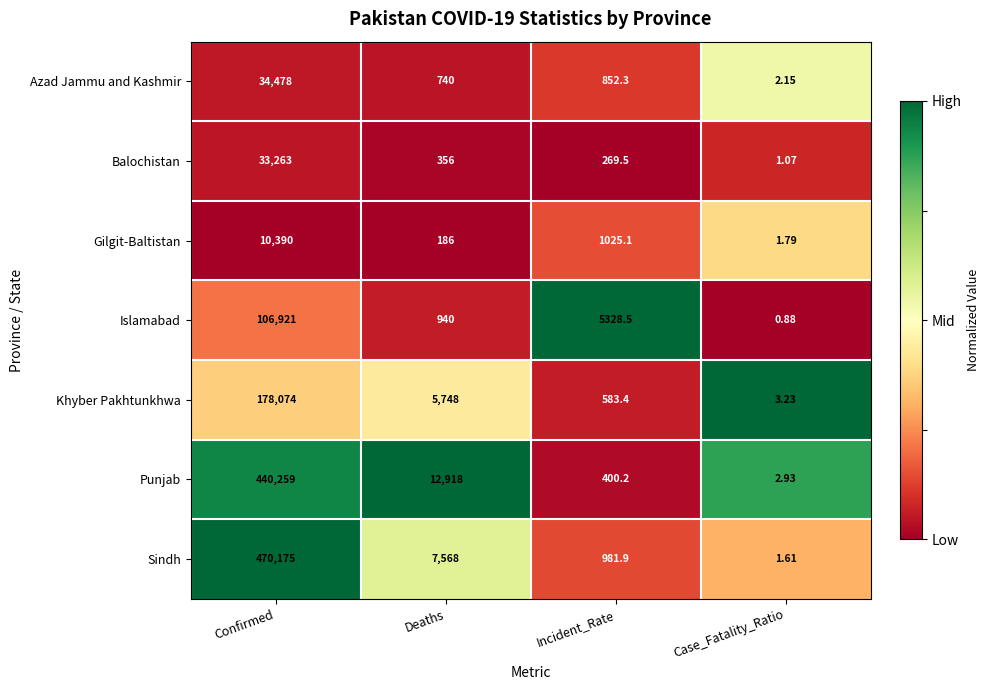

Where does the Islamabad series first go above 5328?

Confirmed